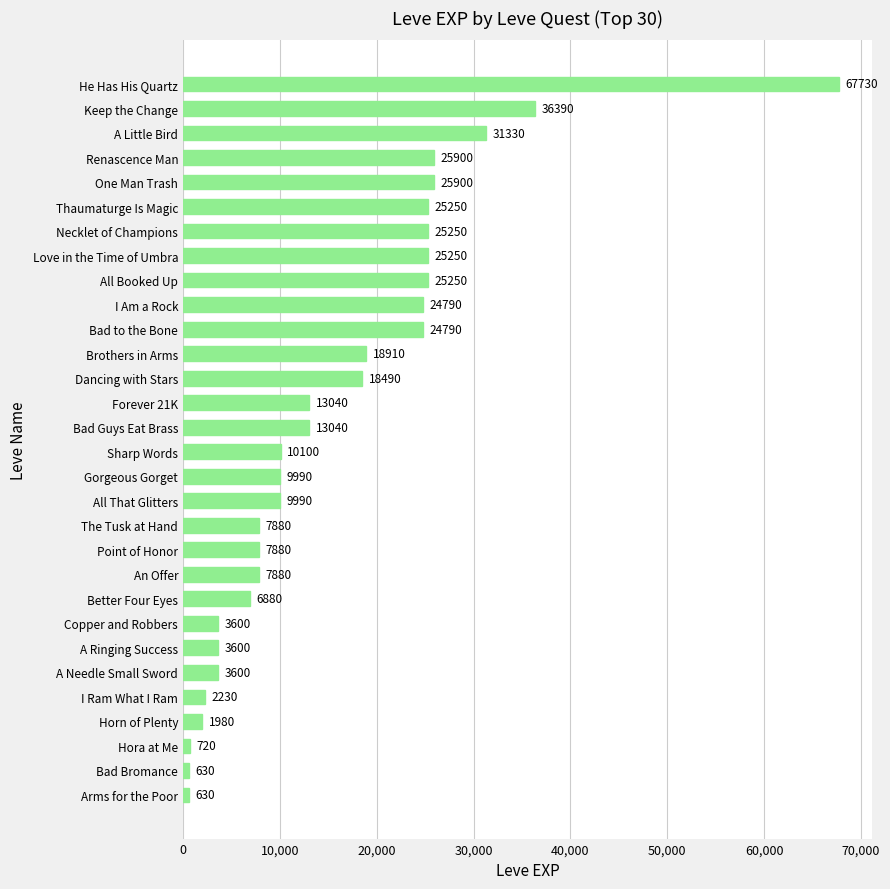

What is the label of the 21st bar from the top?

An Offer